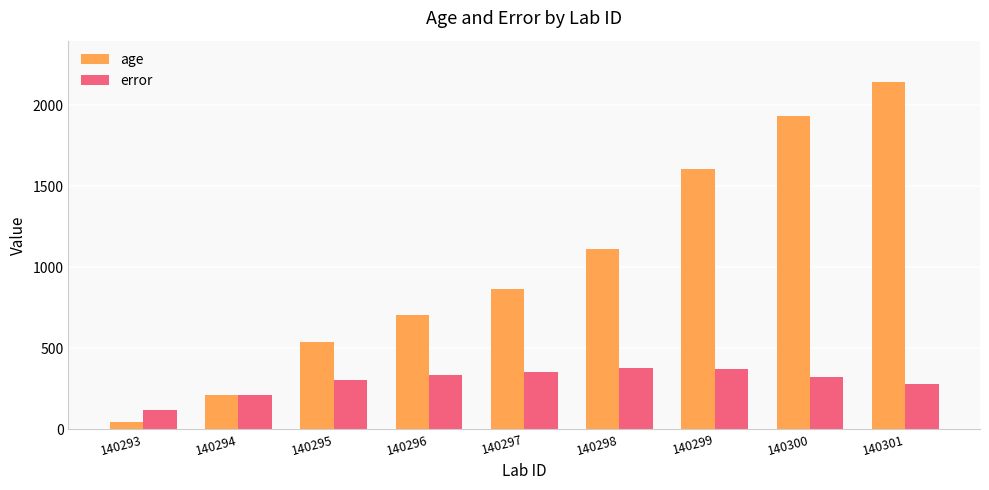

The value of age at 140297 is 201.6. True or false?

False